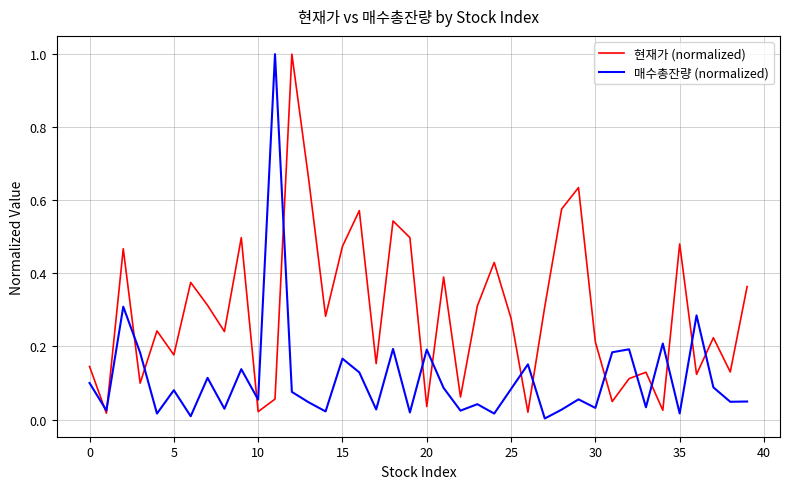

True or false: 현재가 (normalized) has more than 0 points higher than both neighbors.

True